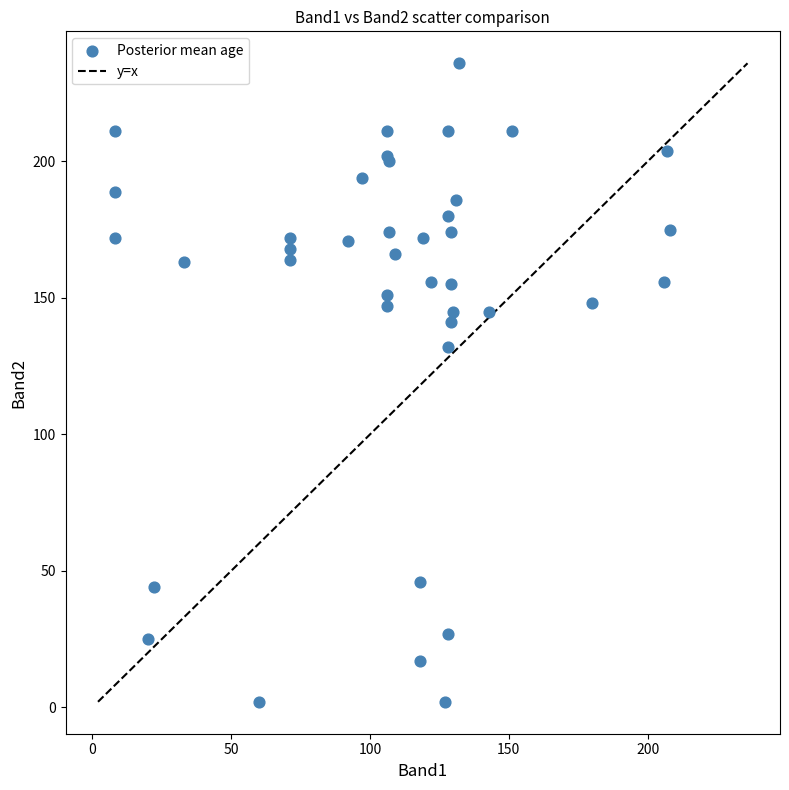

What Y value in the scatter plot is closest to 119?

132